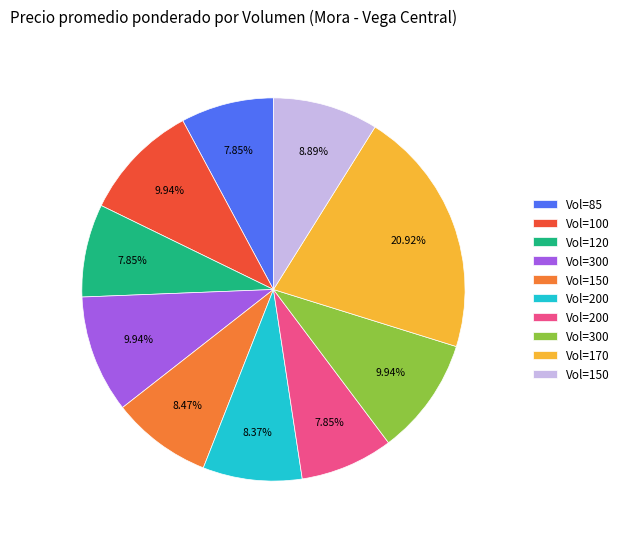

Does any single category account for the majority?

No